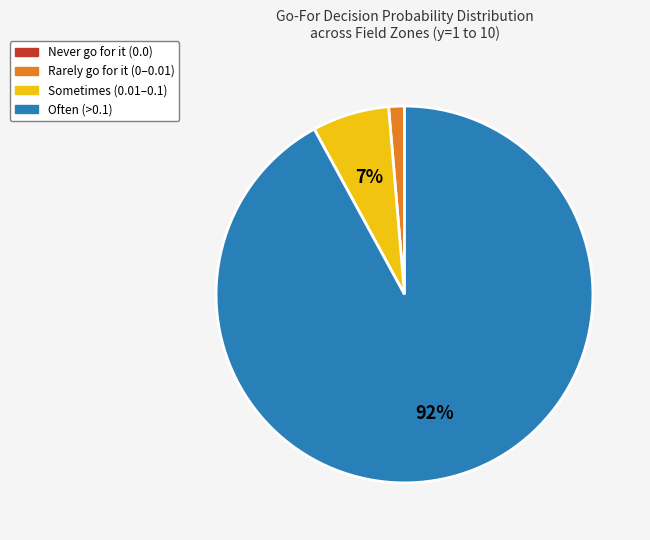

Is there a majority slice in this chart?

Yes